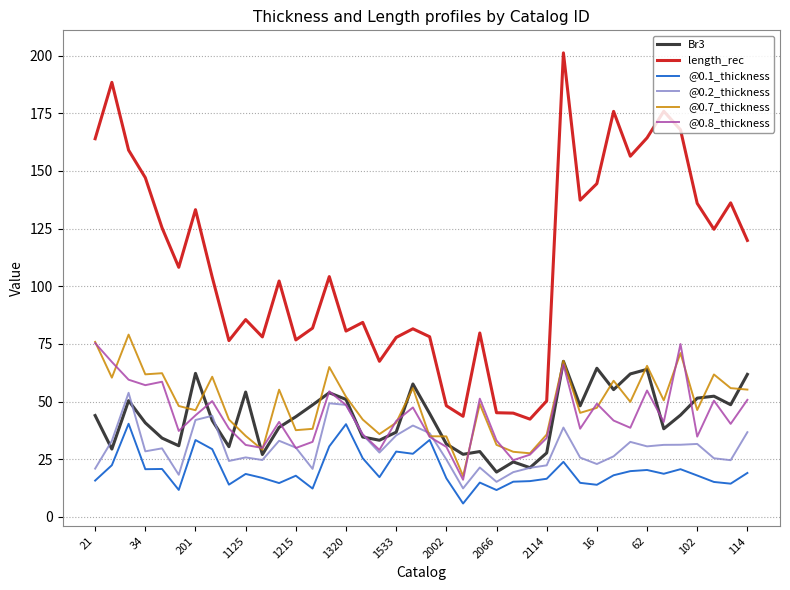

How many values in the length_rec series are below 104?

20